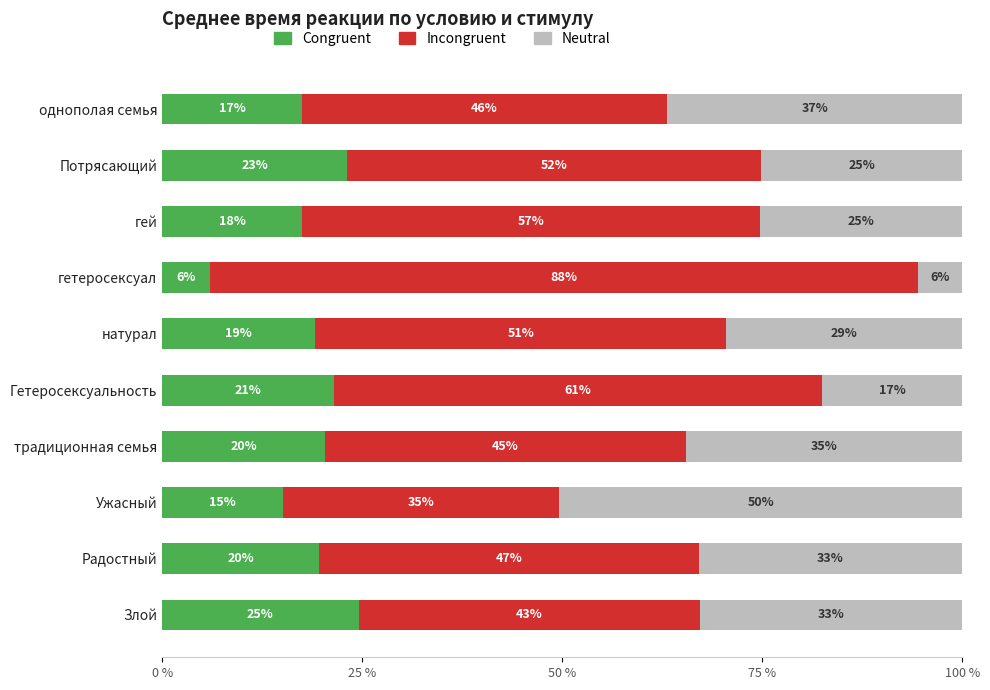

What are all the series names shown in the legend?

Congruent, Incongruent, Neutral